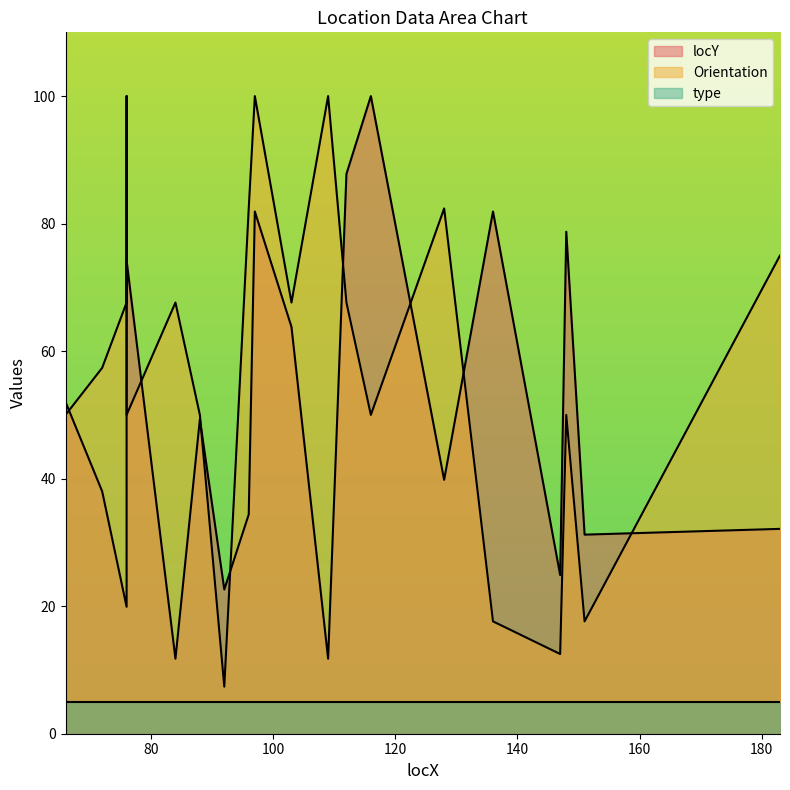

At which category does the chart reach its minimum across all series?

92